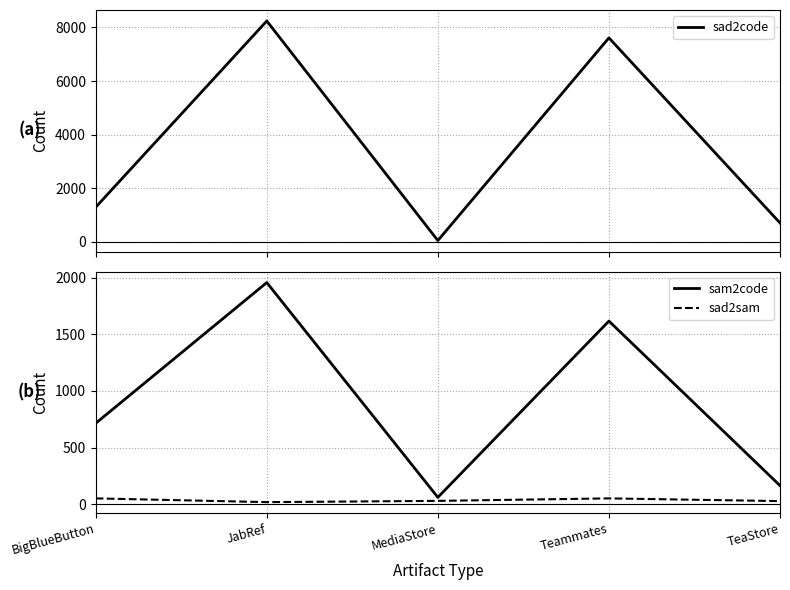

What is the label of the 1st point from the right?

TeaStore